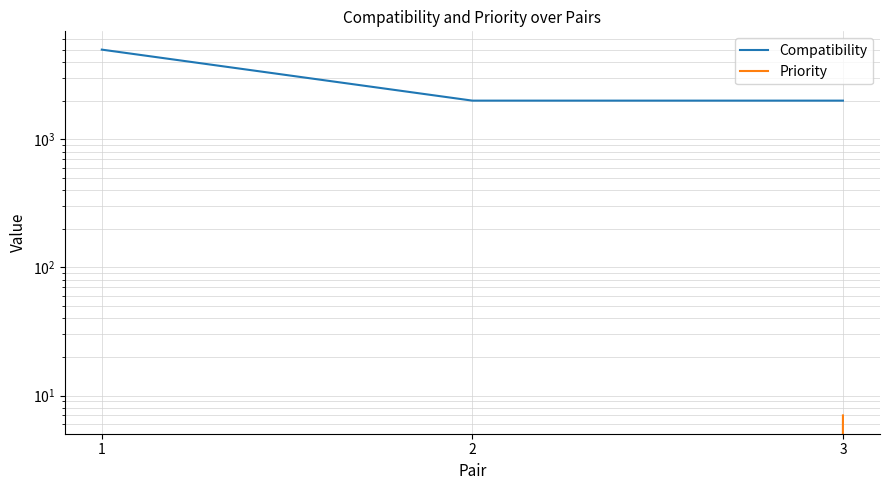

Which category has the lowest value across all series?

1